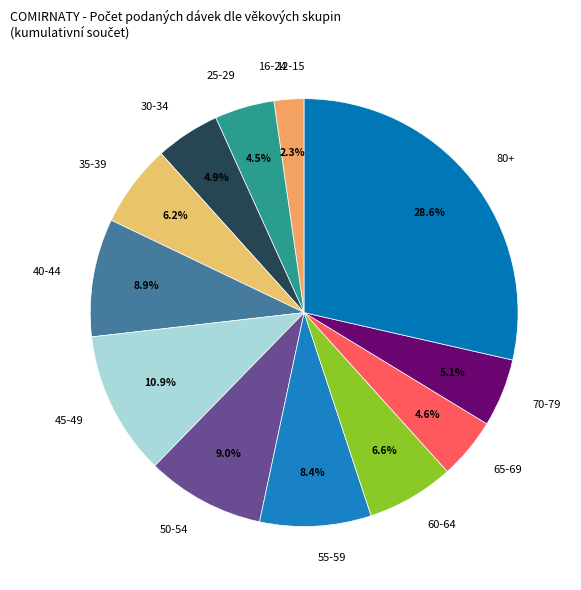

To the nearest percent, what portion does 65-69 represent?

5%